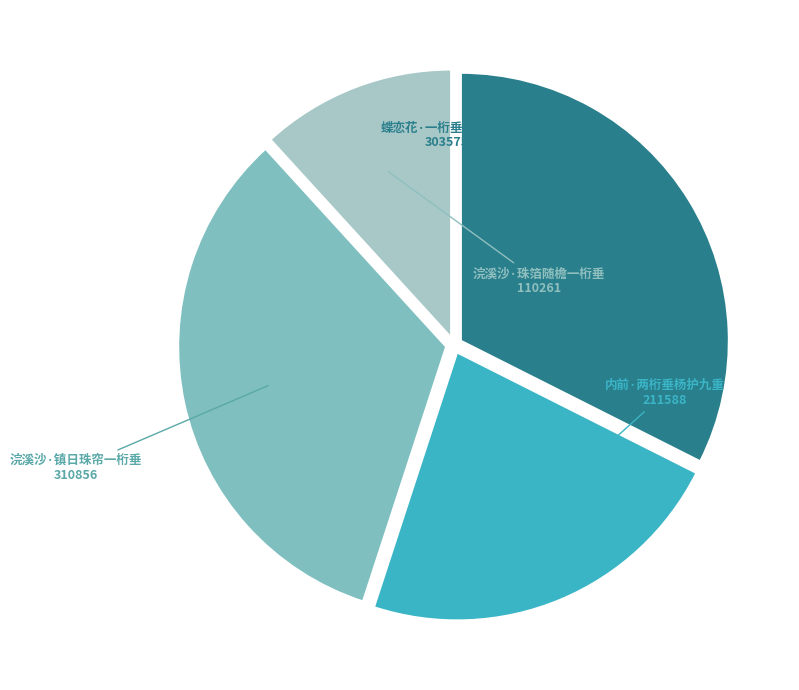

True or false: 浣溪沙·镇日珠帘一桁垂 accounts for 33% of the total.

True